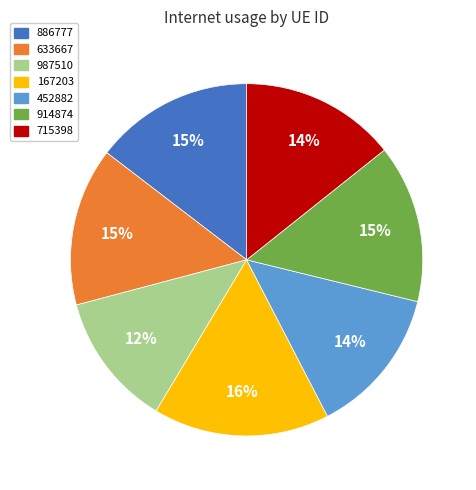

Between 452882 and 914874, which is larger?

914874